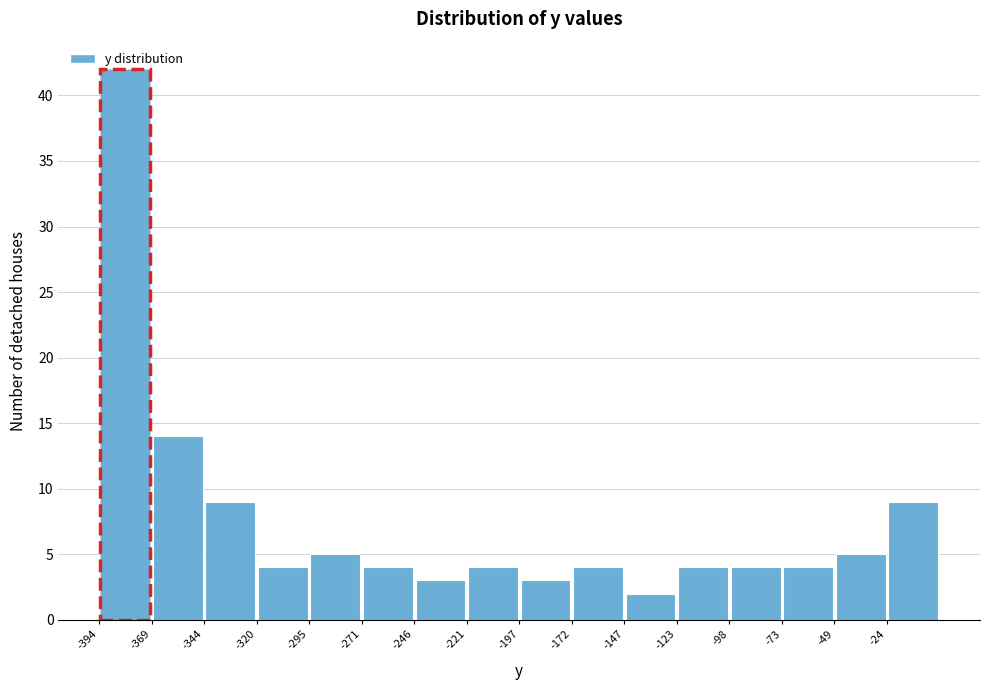

How tall is the bar that spans -395 to -370 on the x-axis? Neither the bar edges nor the heights are printed on the chart, so give them approximately, as read against the axes.

42